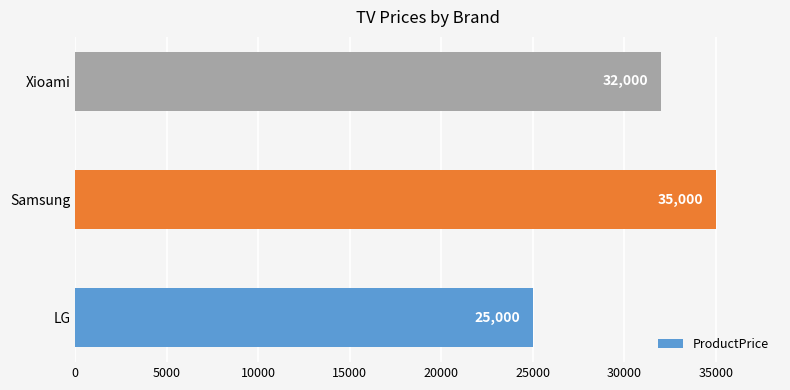

True or false: the data shows 8898 at Samsung.

False